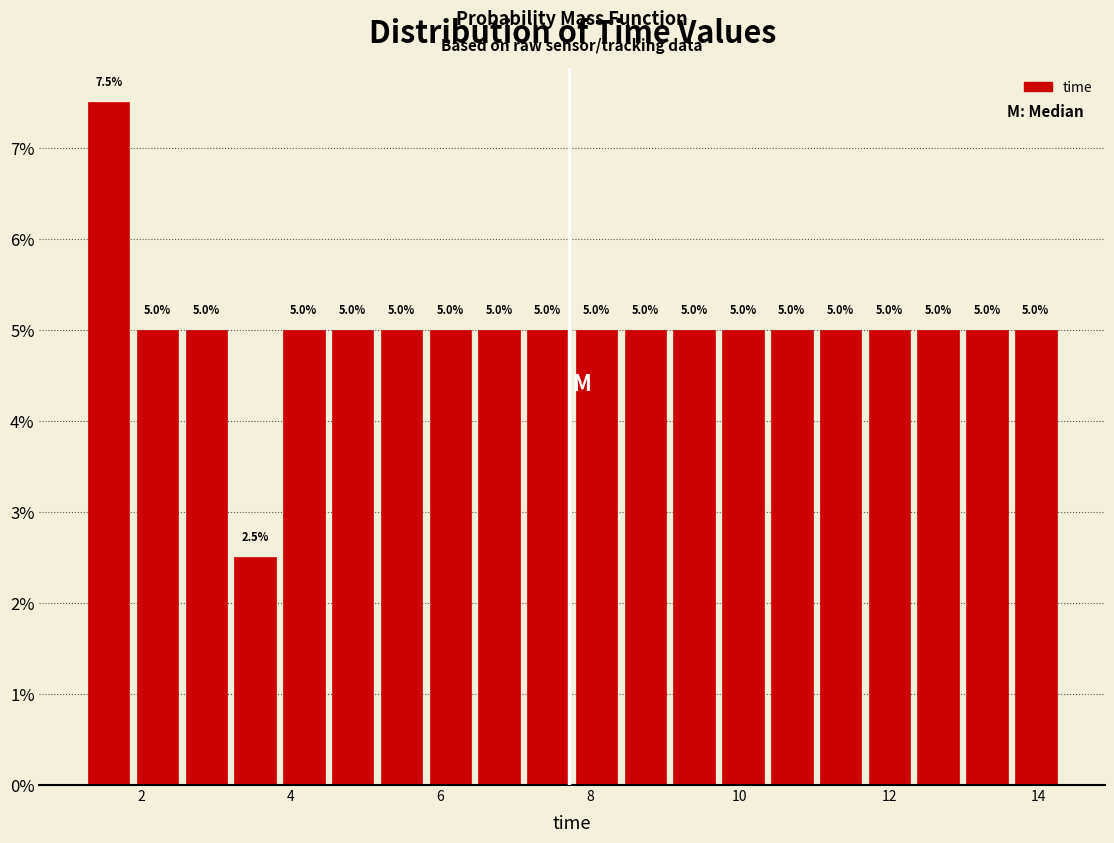

Read against the x-axis, roughly where is the centre of the tallest bar?

1.6